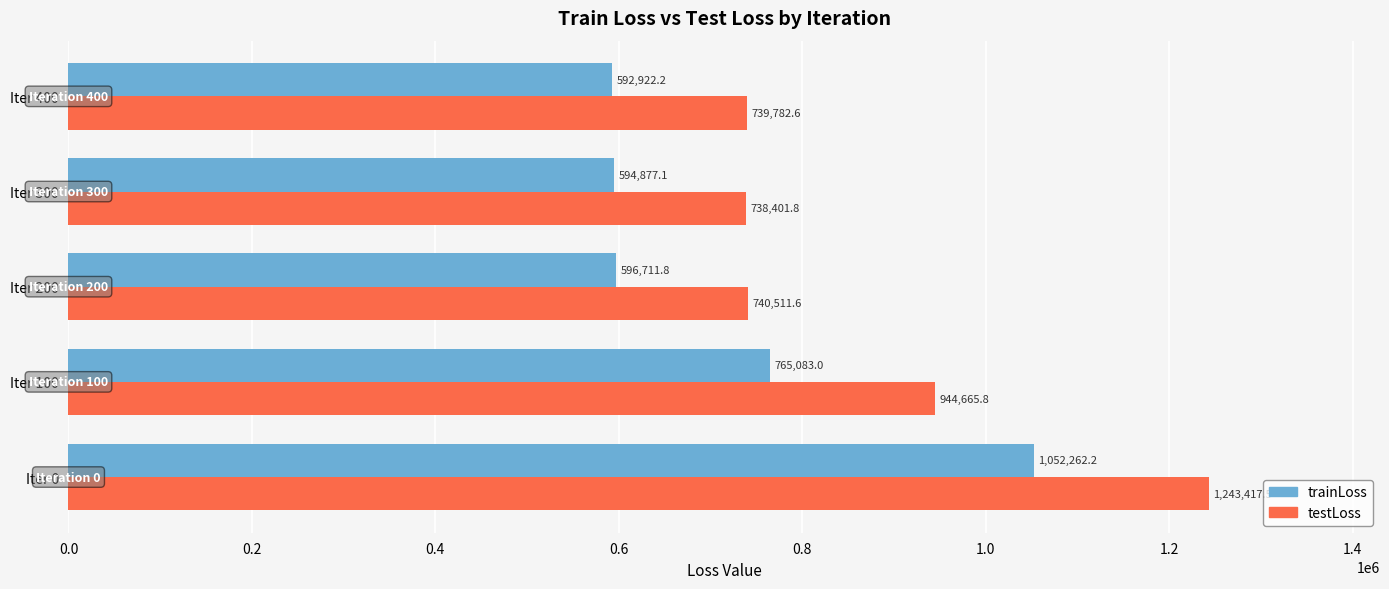

What is the total value across all series at Iter 200?

1337223.4